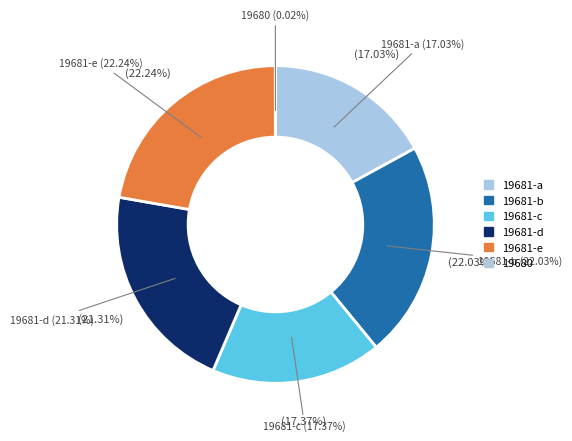

What percentage do 19681 and 19680 together represent?

100.0%